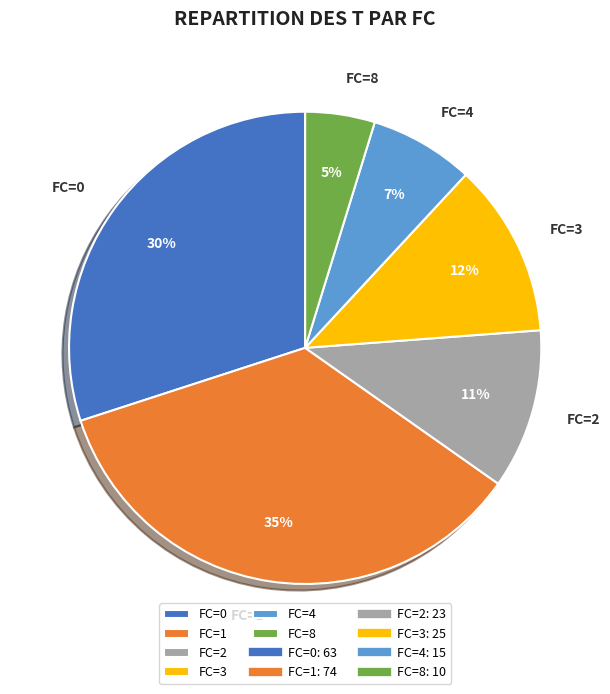

To the nearest percent, what portion does FC=8 represent?

5%